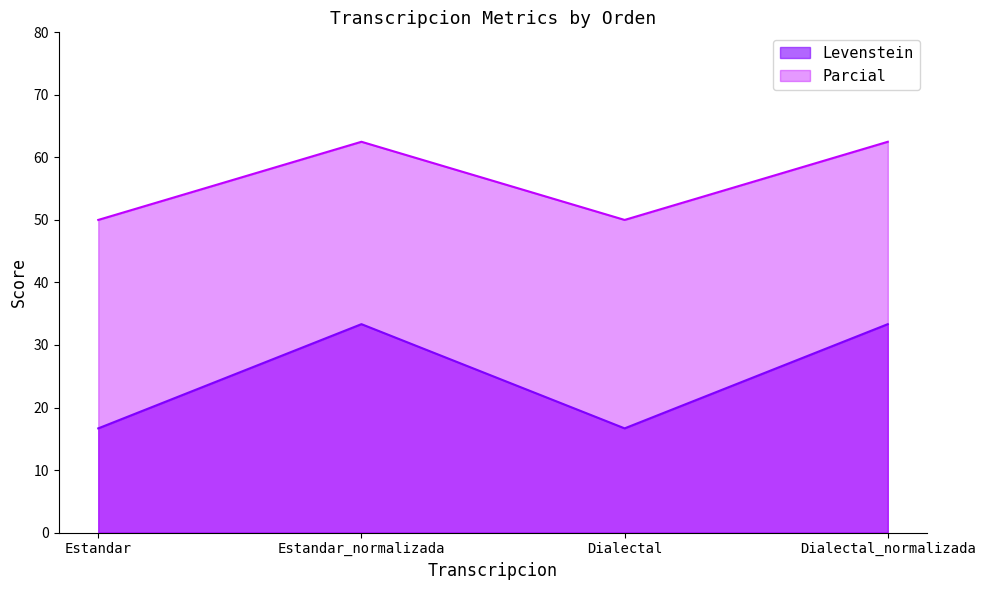

At which category does the chart reach its minimum across all series?

Estandar